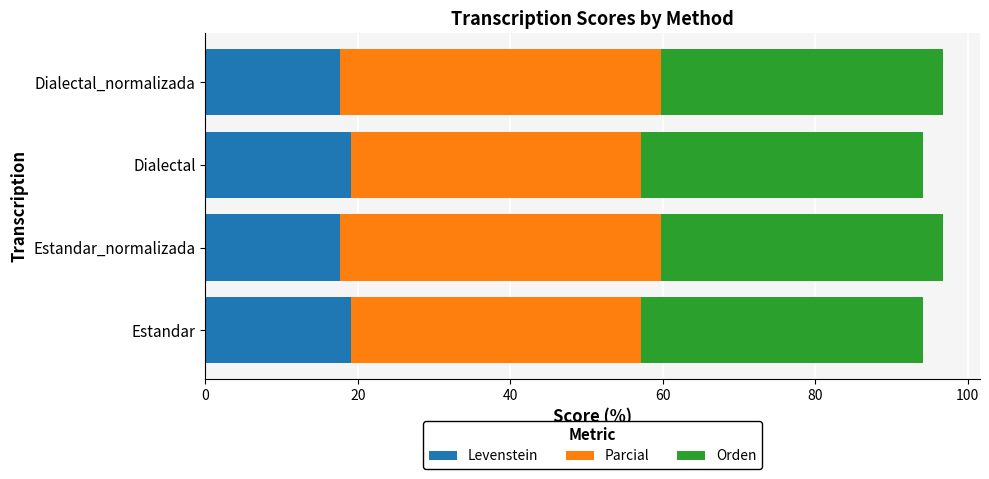

Is it true that Levenstein equals 10.3 at Dialectal?

False